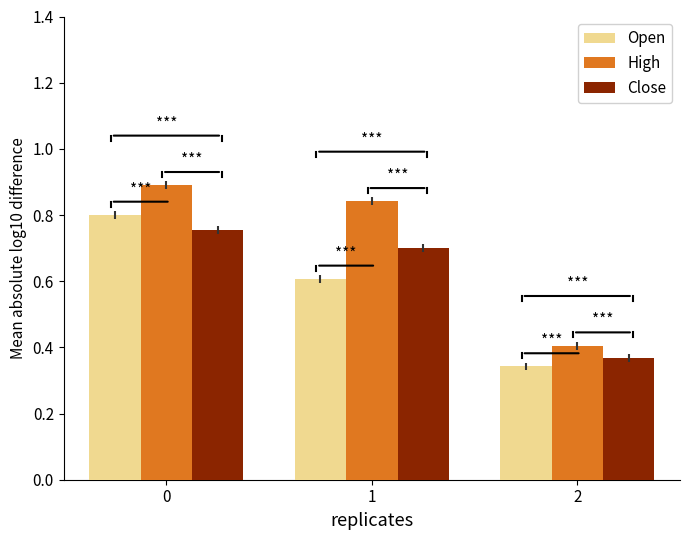

At how many categories does at least one series exceed 0?

3